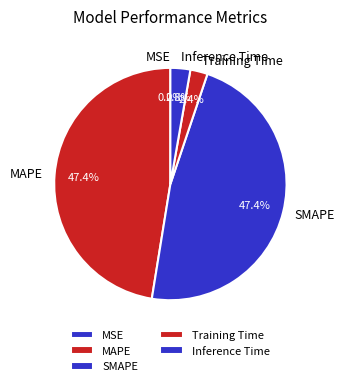

Between Training Time and SMAPE, which is larger?

SMAPE